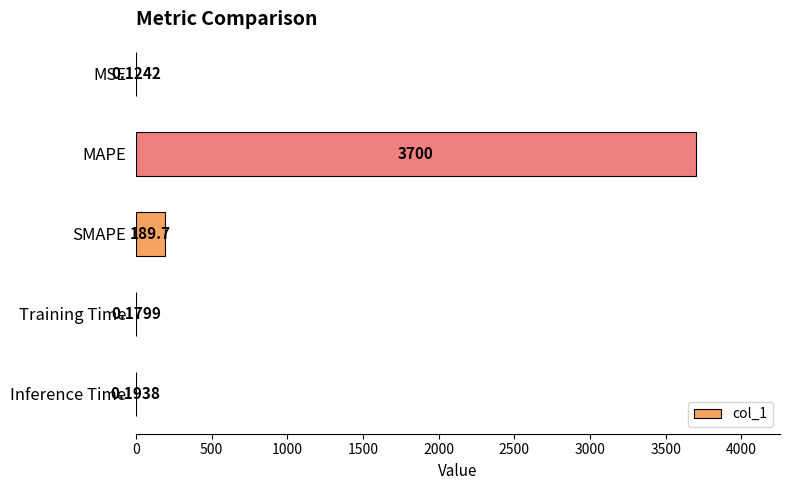

What is the average value?

778.0